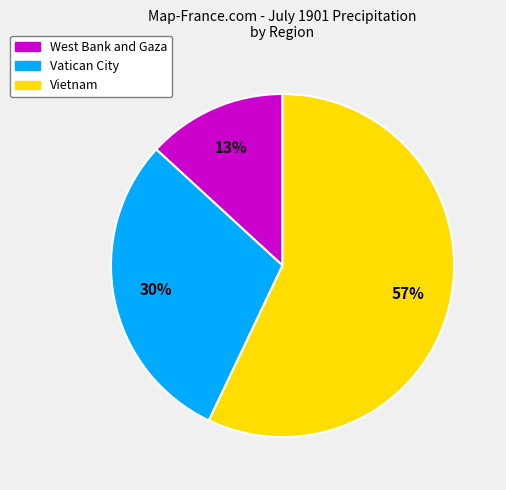

To the nearest percent, what is the combined percentage of Vatican City and West Bank and Gaza?

43%